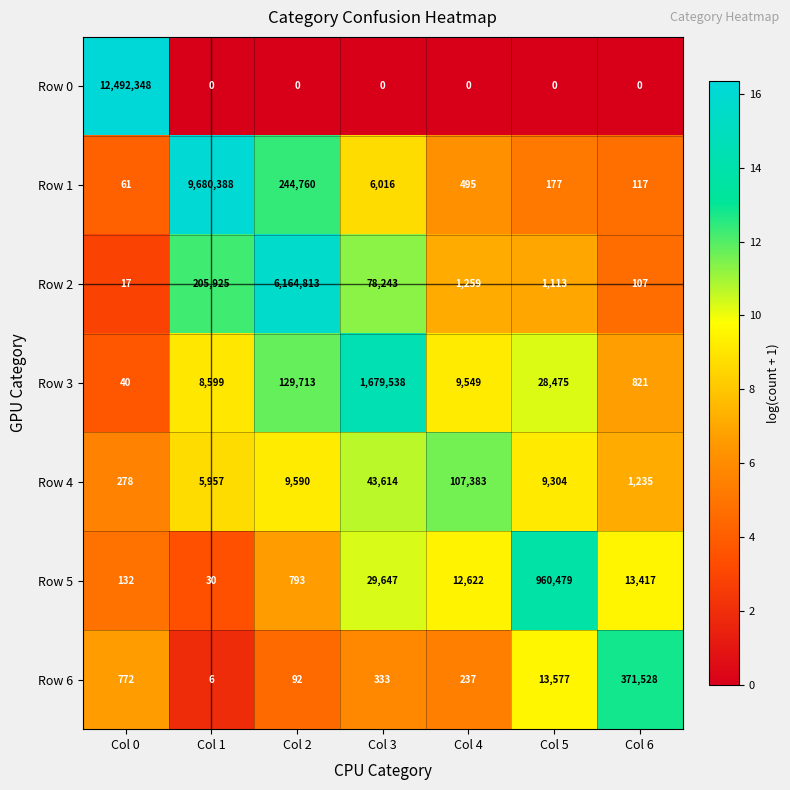

The value of Row 0 at Col 2 is -3809254. True or false?

False